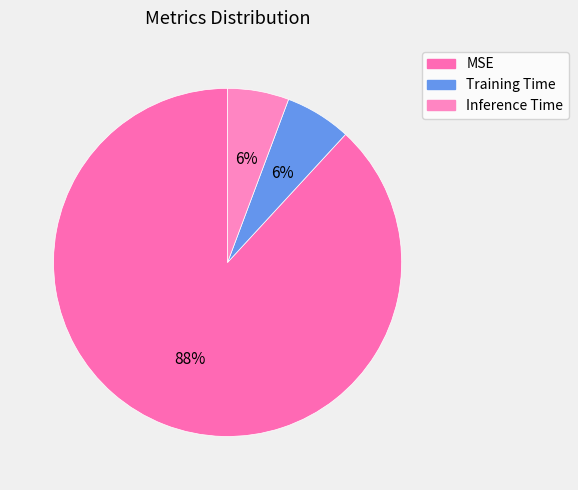

Is there any slice that represents more than half of the pie?

Yes